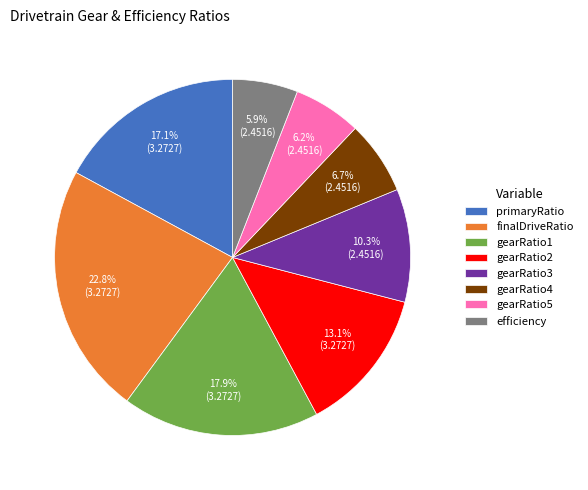

Count the number of slices in the pie.

8